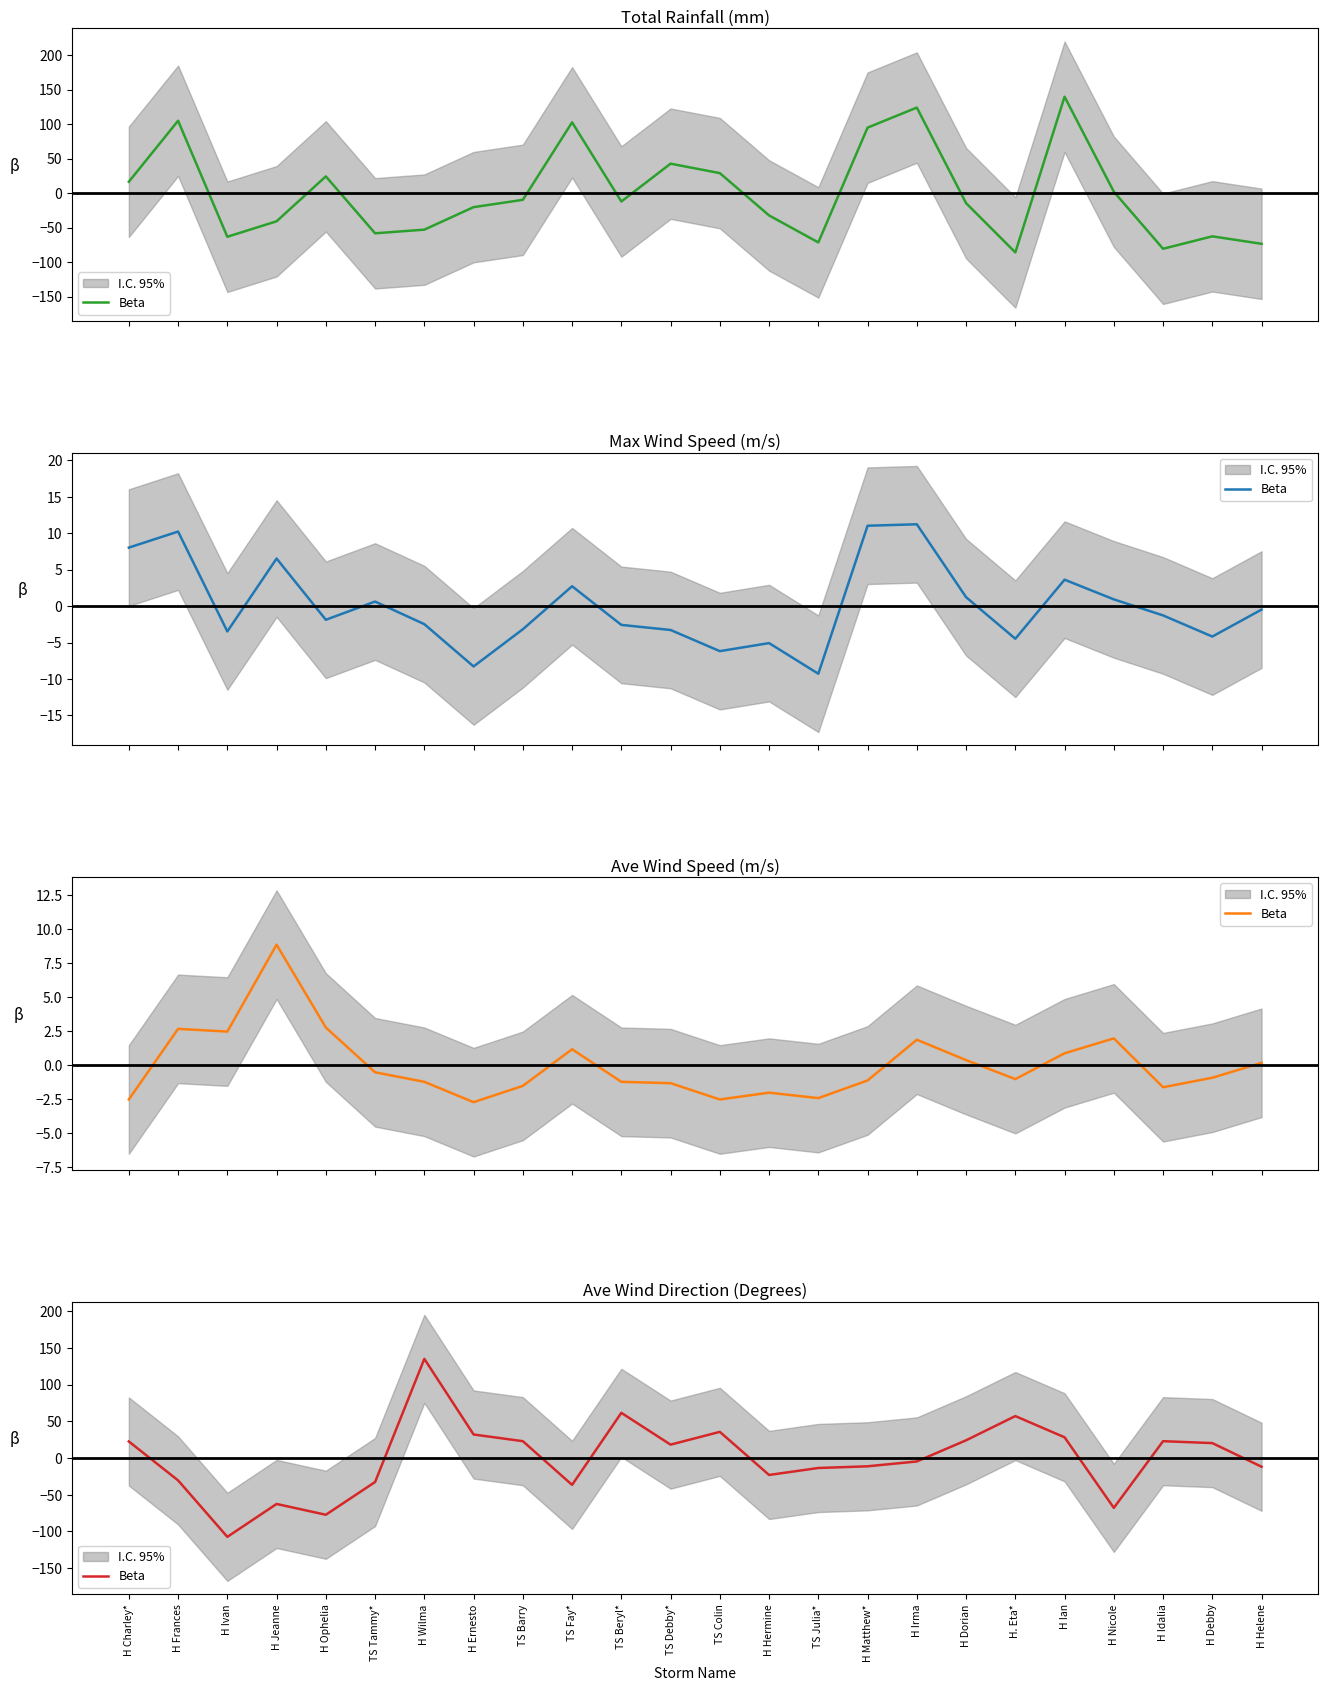

What is the difference between the values at H Hermine and TS Barry?

46.0